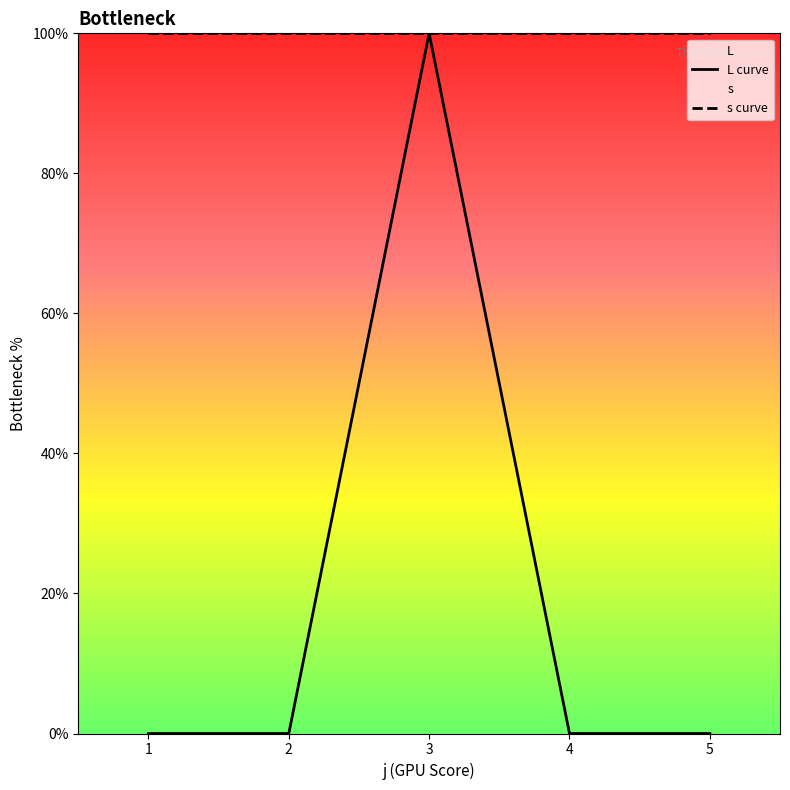

Which series has the widest spread of values?

L curve